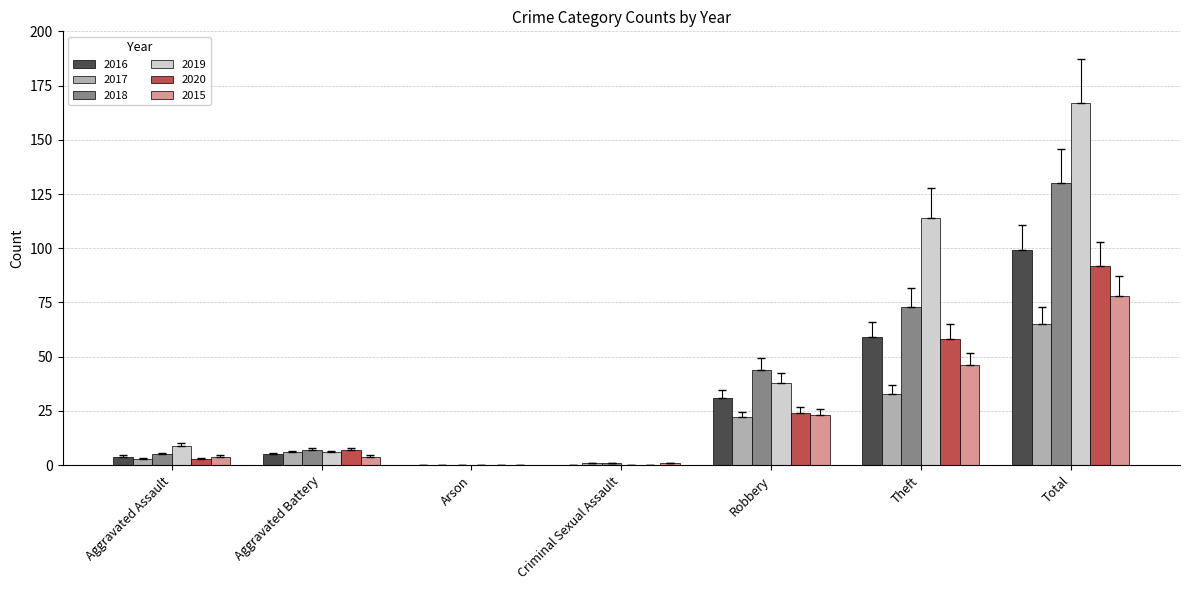

Which series has the largest range (max minus min)?

2019